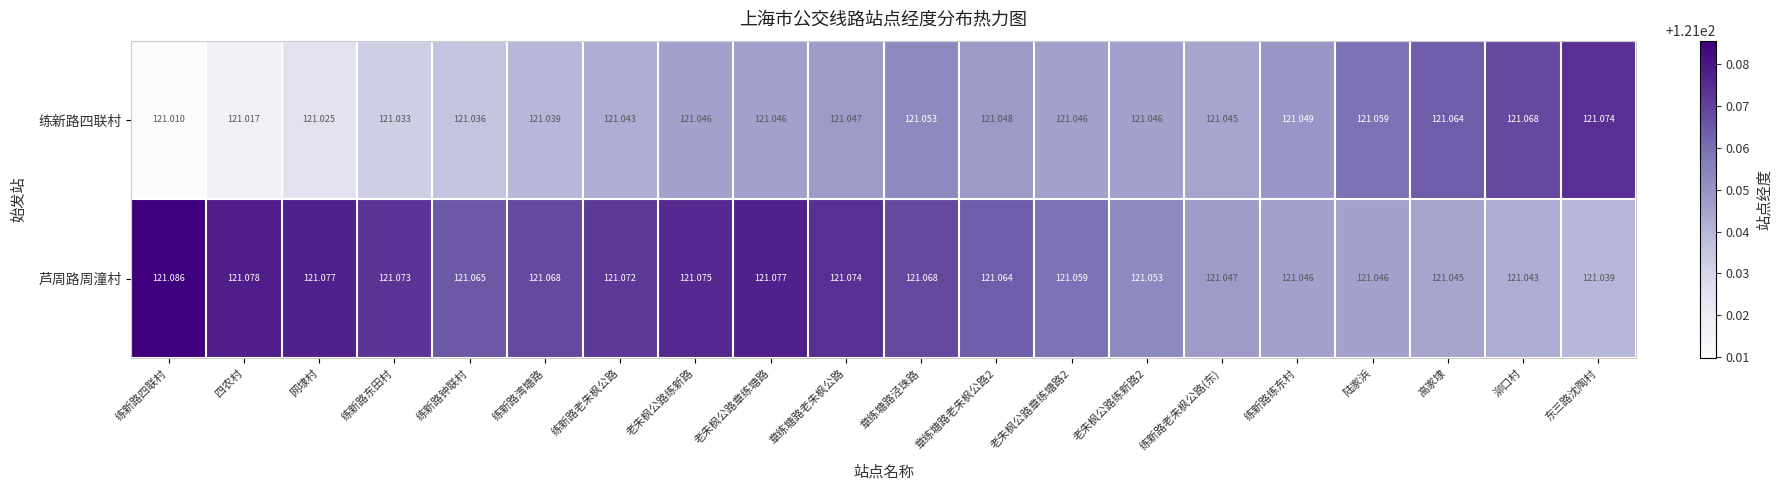

Which series changed the most between 老朱枫公路章练塘路2 and 东三路沈陶村?

练新路四联村